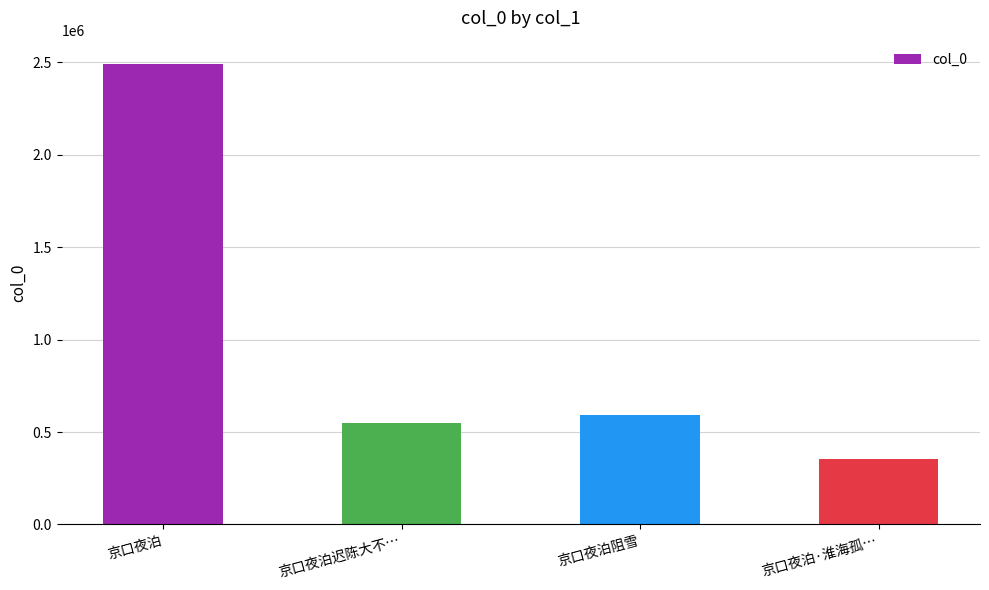

Reading right to left, list all the values displayed in this chart.

355347	592713	550639	2492630